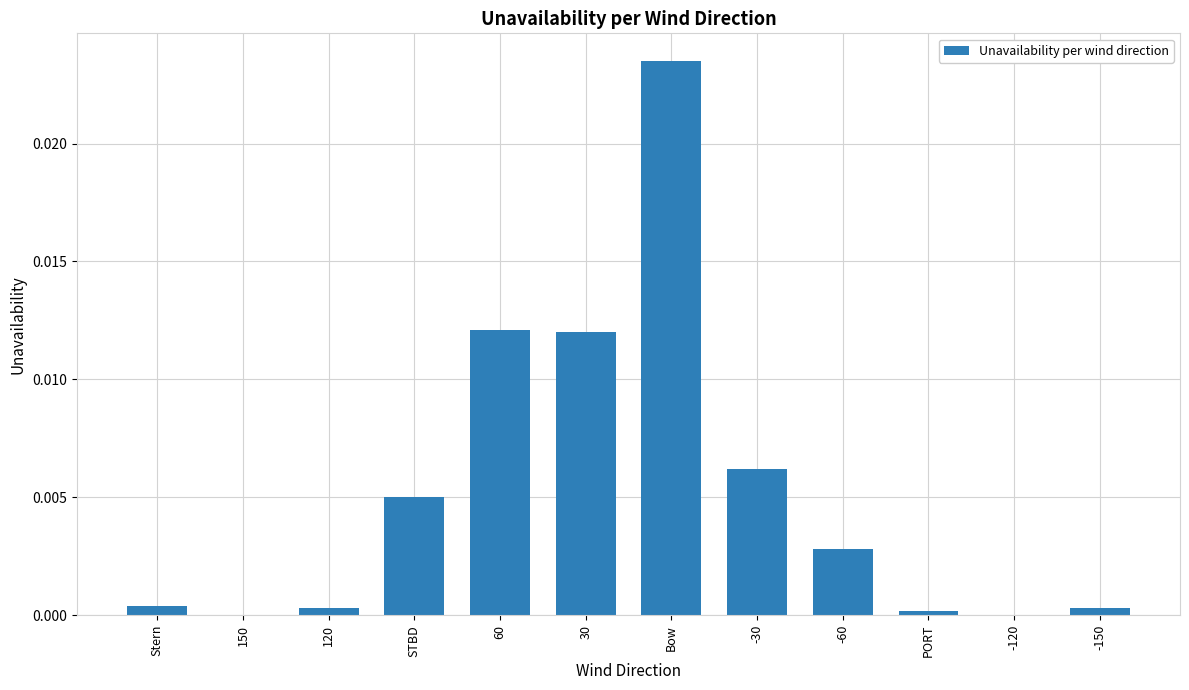

At which category does the chart reach its peak across all series?

Bow